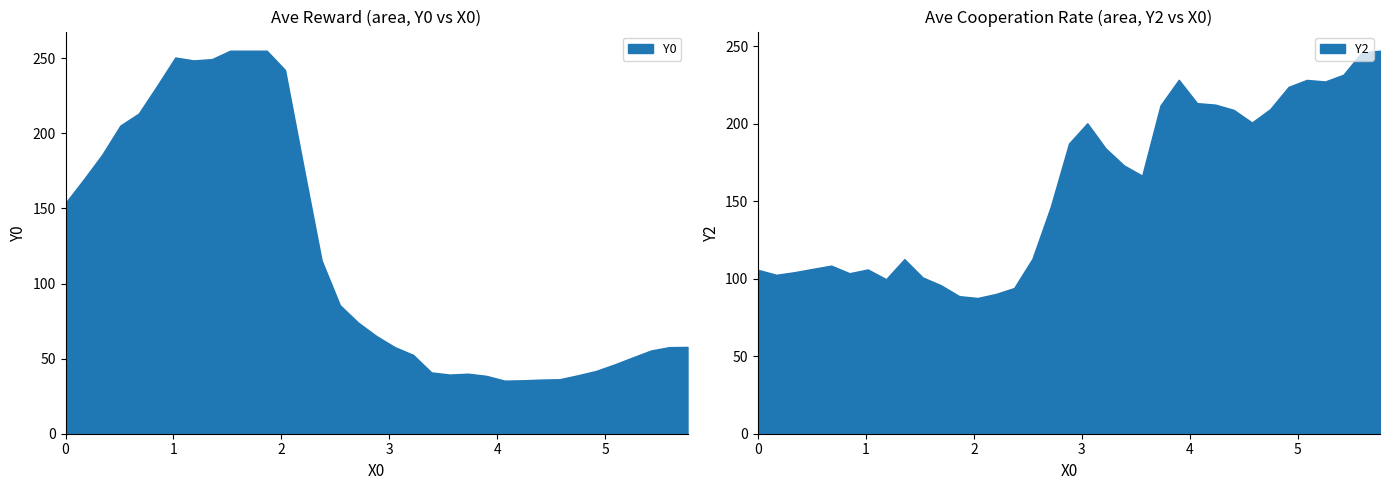

The Y0 series shows 17.3 at 21. True or false?

False